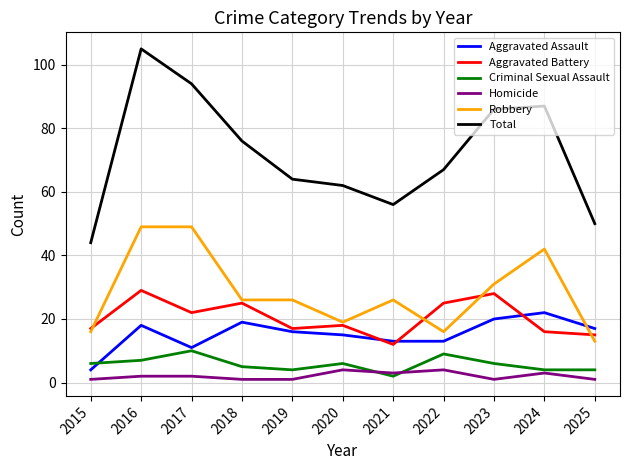

How many Criminal Sexual Assault values are between 4 and 7?

8